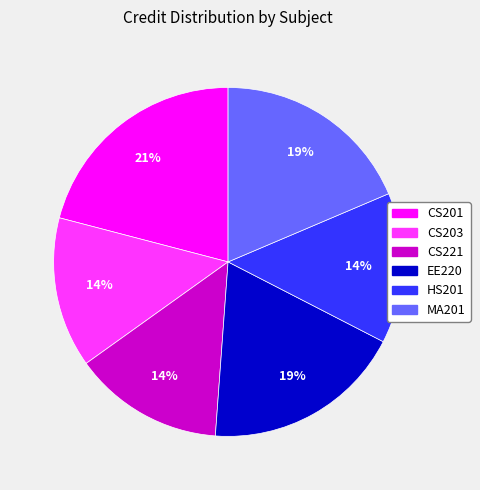

Is there a majority slice in this chart?

No